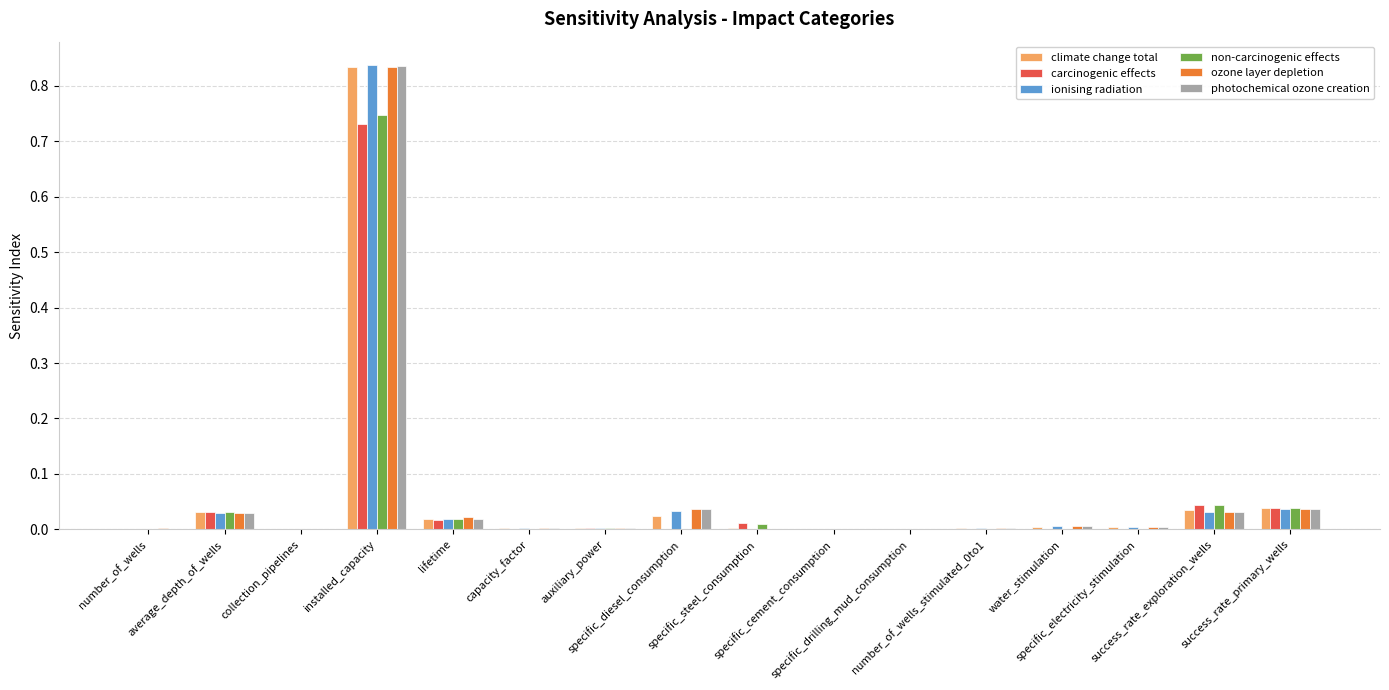

What position from the left is specific_drilling_mud_consumption?

11